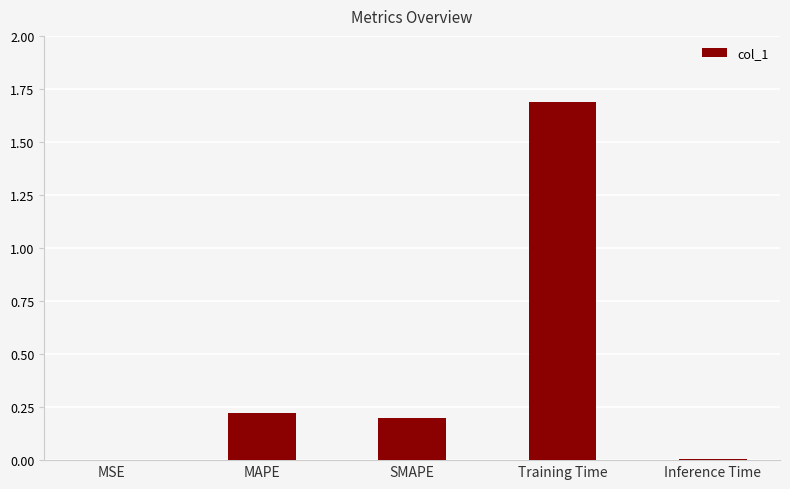

The value at Inference Time is 0.0. True or false?

True